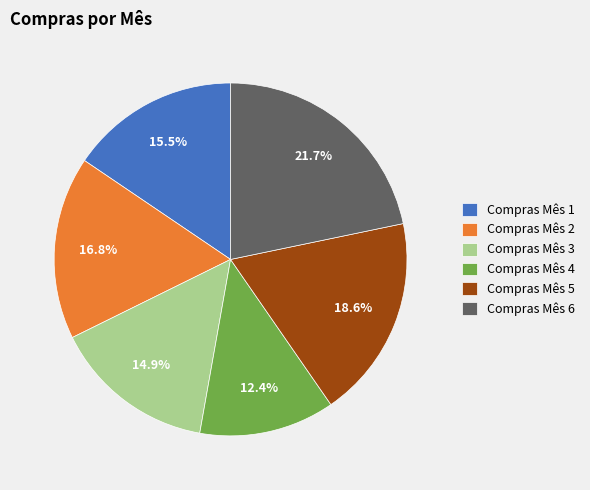

To the nearest percent, what portion does Compras Mês 6 represent?

22%